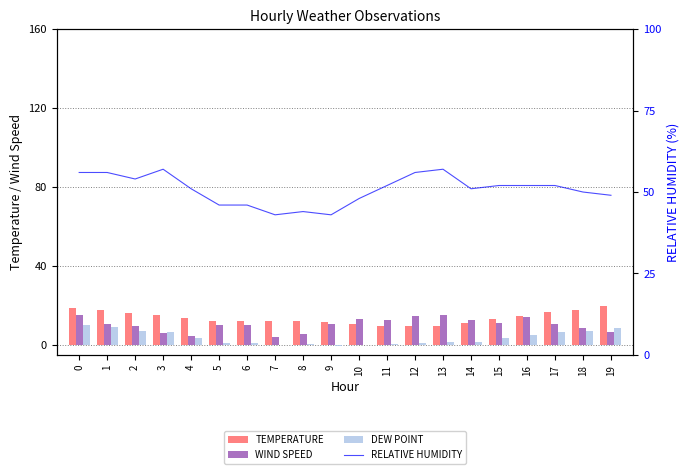

Between 10 and 13, which is larger?

10